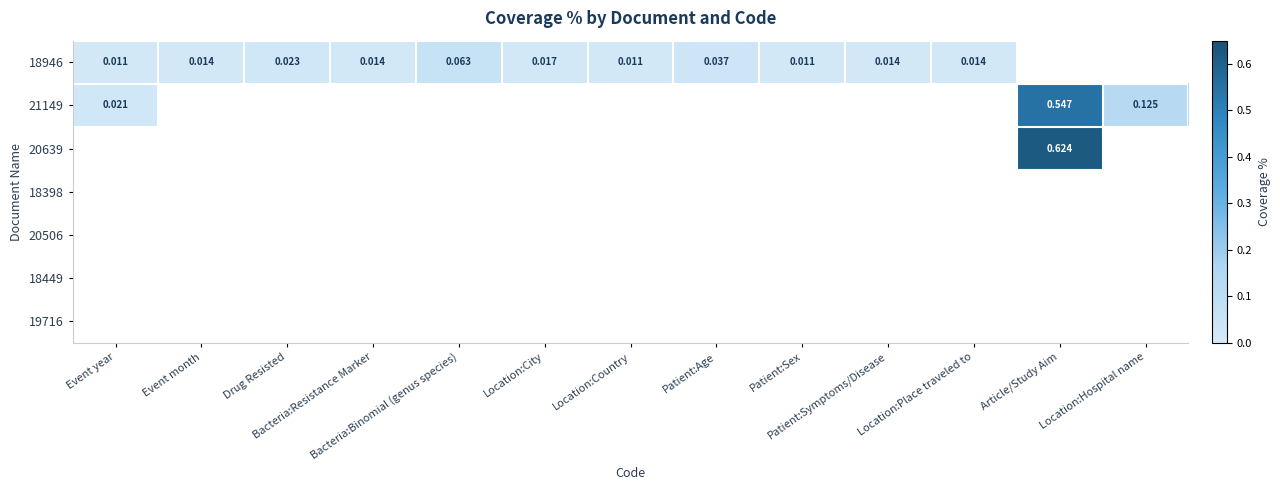

How many distinct data groups are displayed?

7